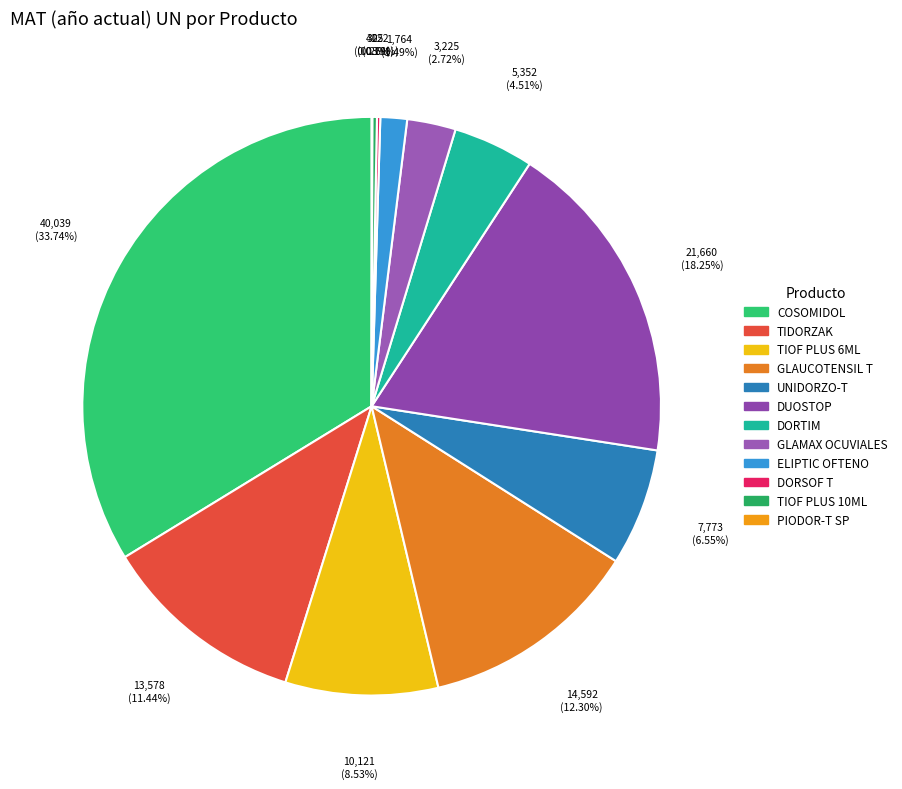

Which slice is the smallest?

PIODOR-T SP SOLN OFTAL  5 ML X 1